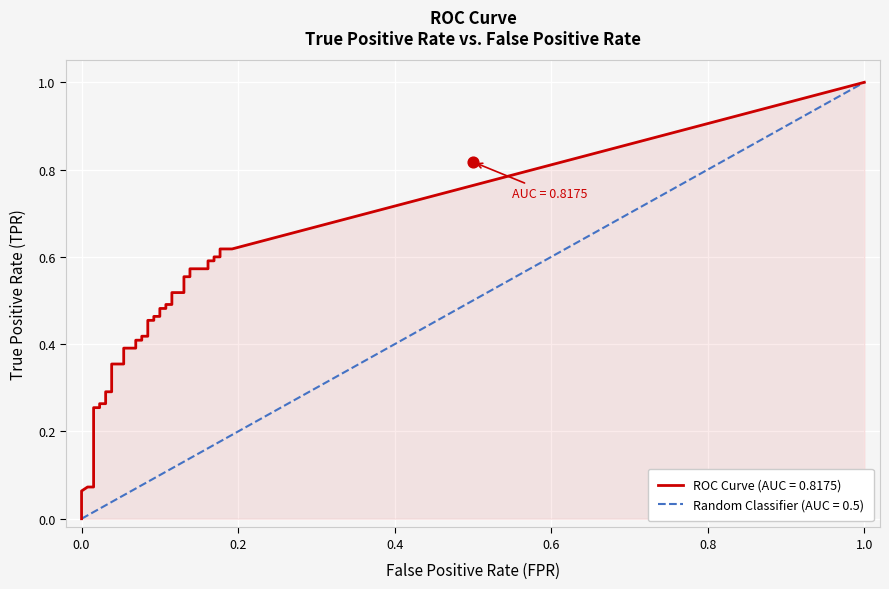

Is the value of fpr at tpr greater than the value of tpr at 15?

No